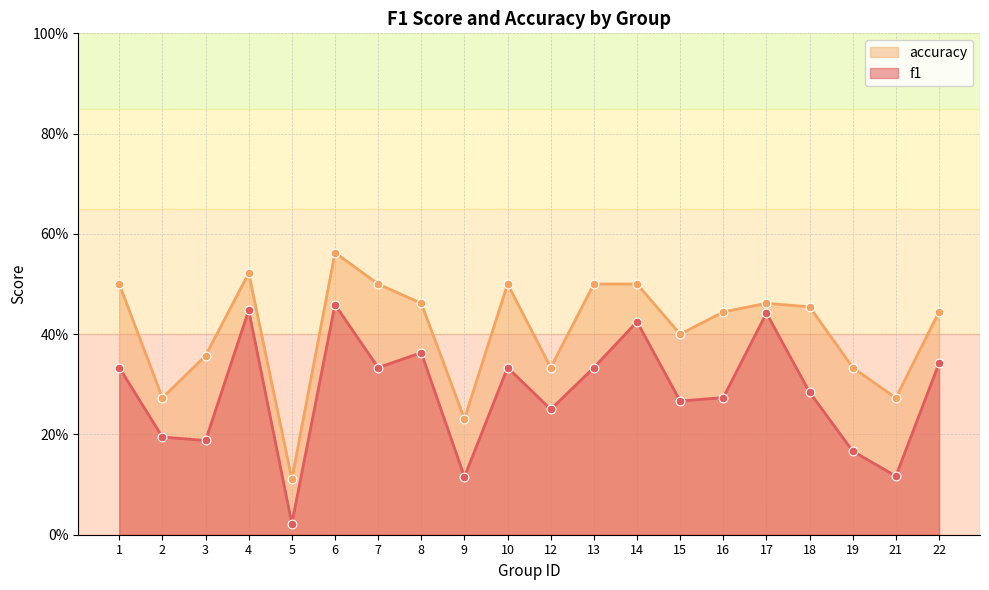

What is the total value across all series at 10?

0.8